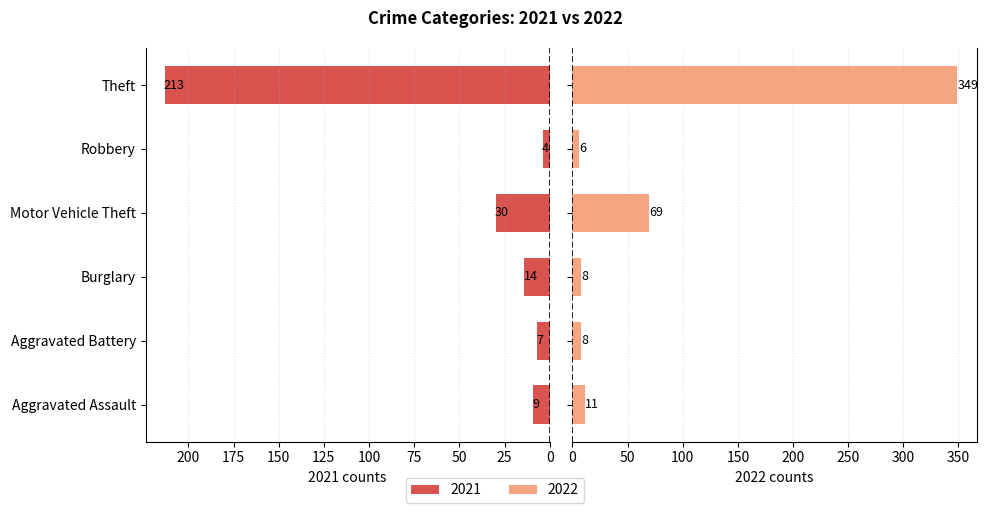

What are all the series names shown in the legend?

2021, 2022